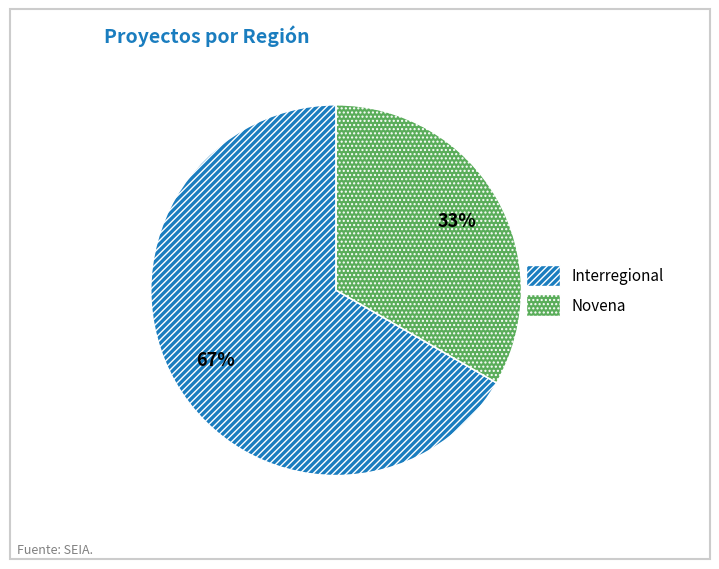

To the nearest percent, what is the average slice percentage?

50%